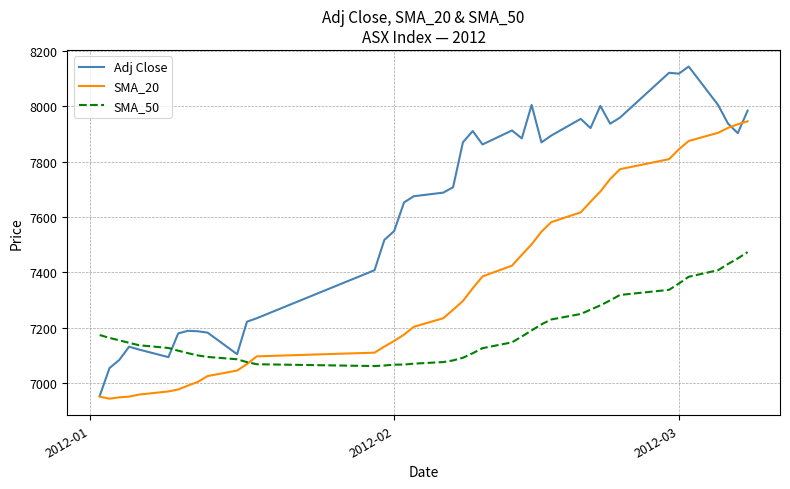

What is the smallest value displayed?

6942.8